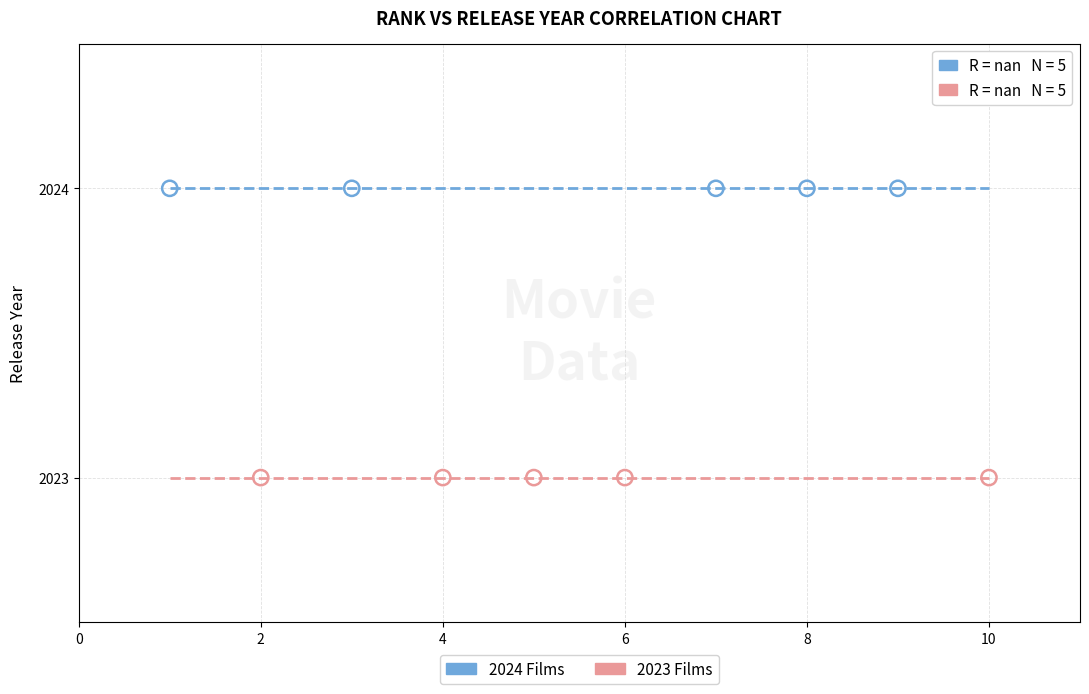

Which series contains the lowest Y value?

2023 Films